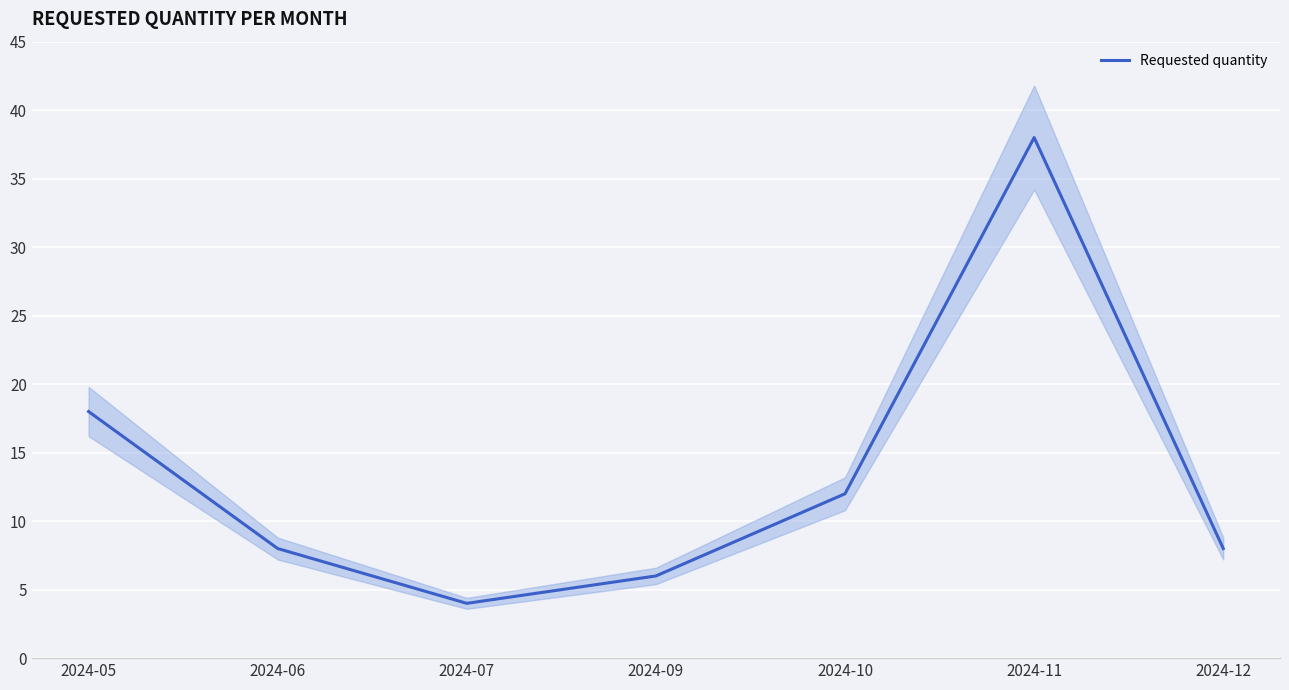

How many interior local valleys (lower than both neighbors) does the data have?

1